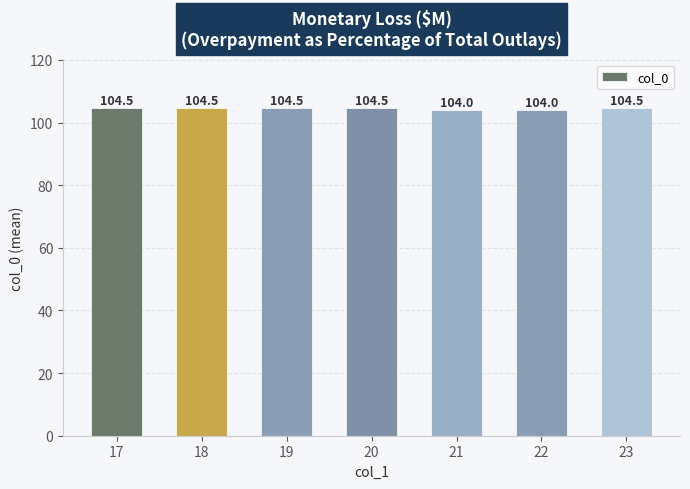

What is the value of the 7th bar from the left?

104.5